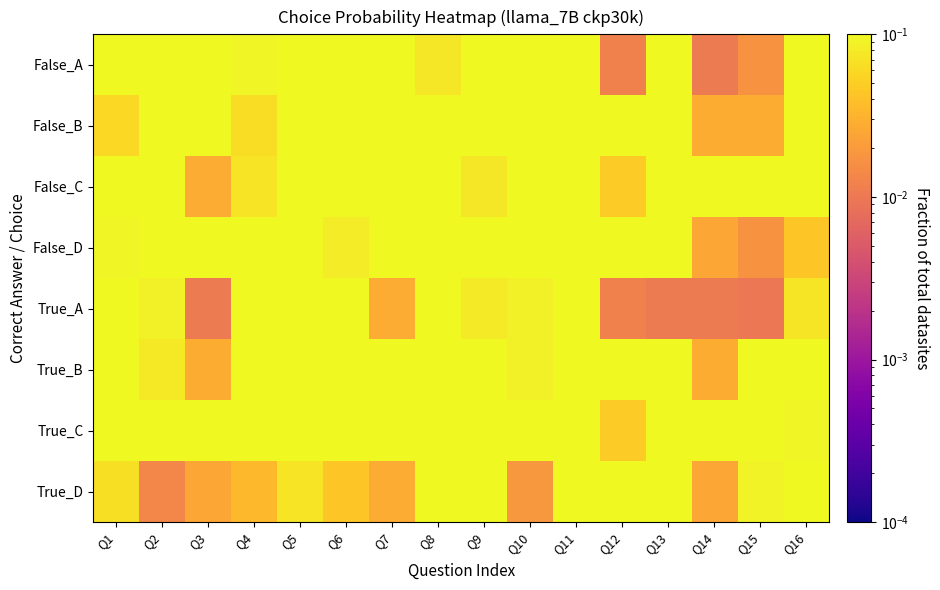

At which category is the sum across all series the highest?

Q7